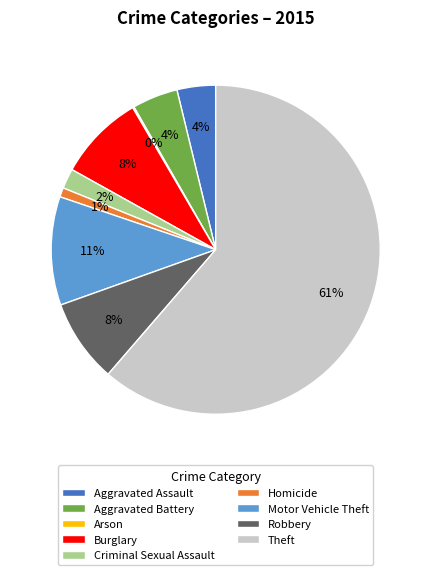

Is the sum of Aggravated Assault and Motor Vehicle Theft greater than half?

No